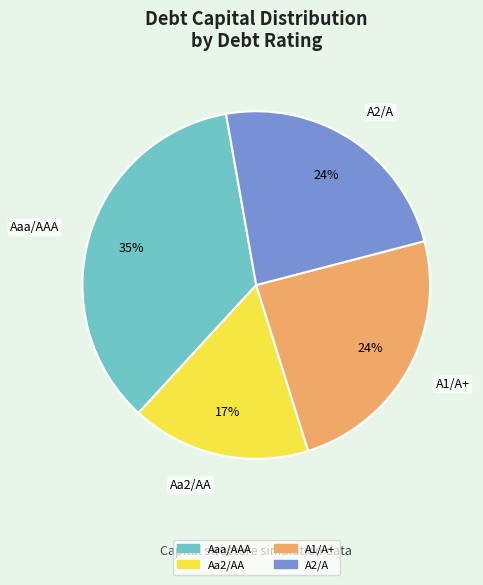

How many slices are in this pie chart?

4